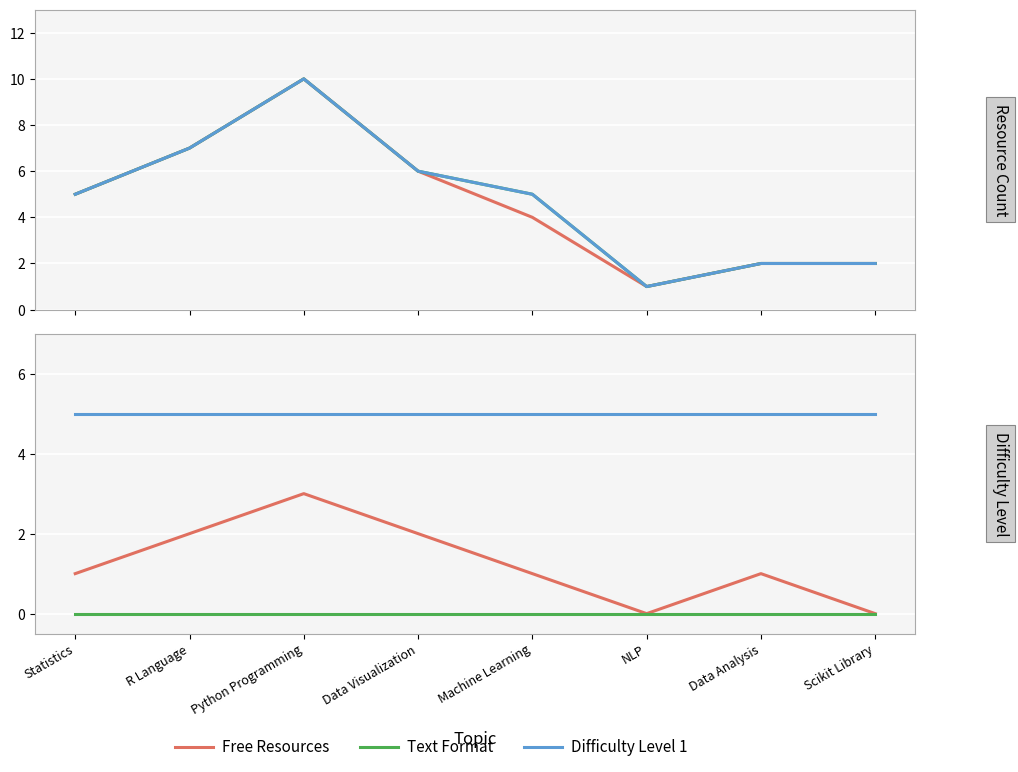

What are all the series names shown in the legend?

Free Resources, Text Format, Difficulty Level 1